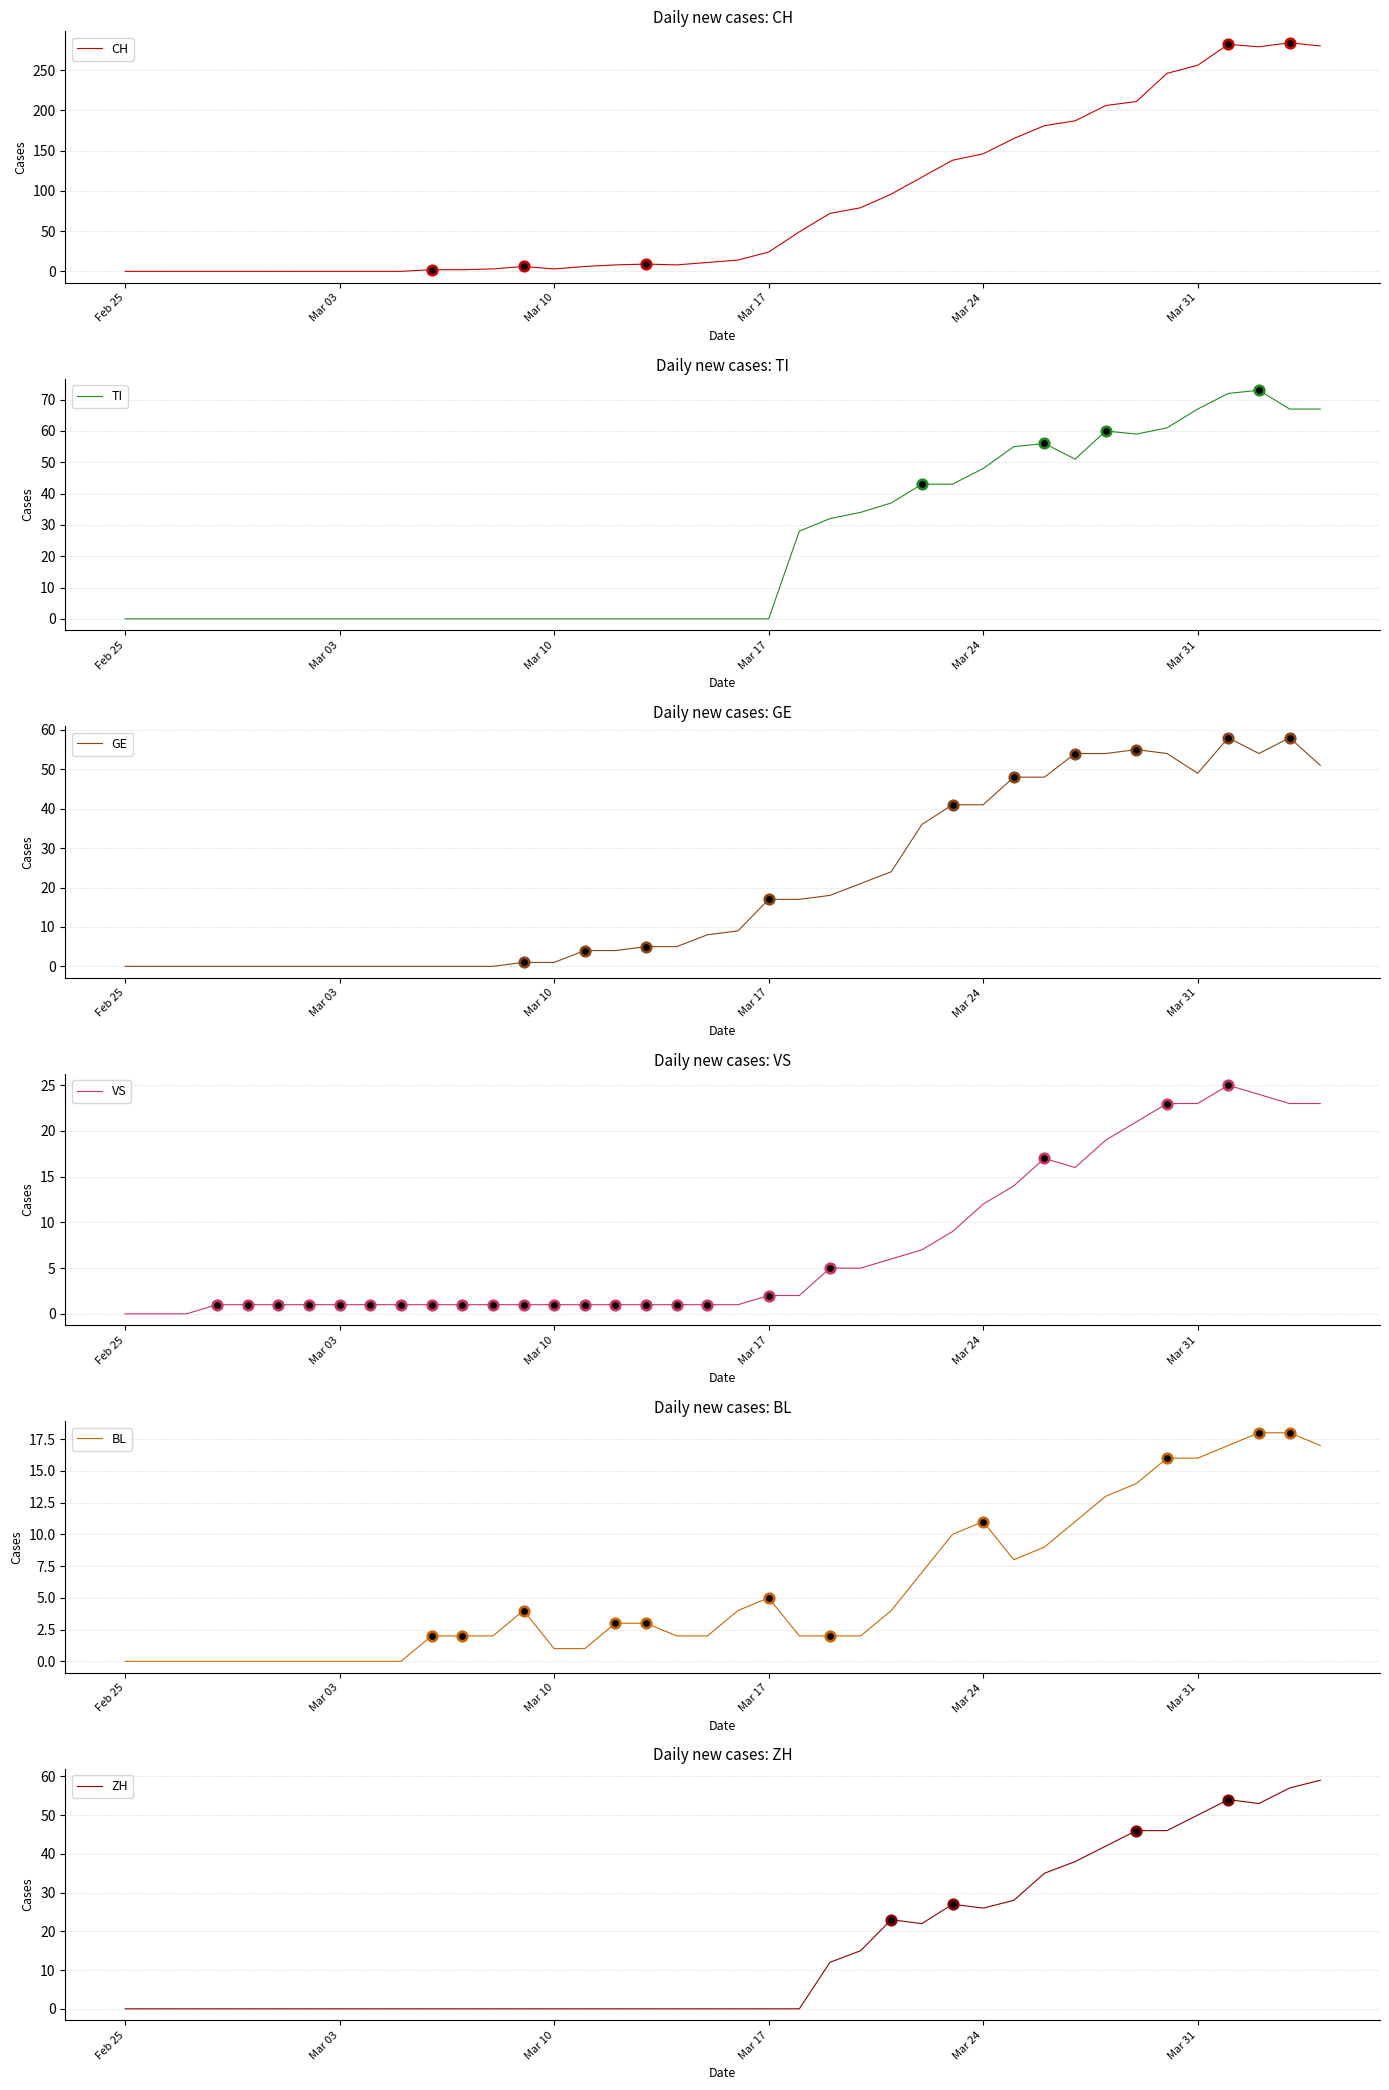

At how many categories does at least one series exceed 94?

15